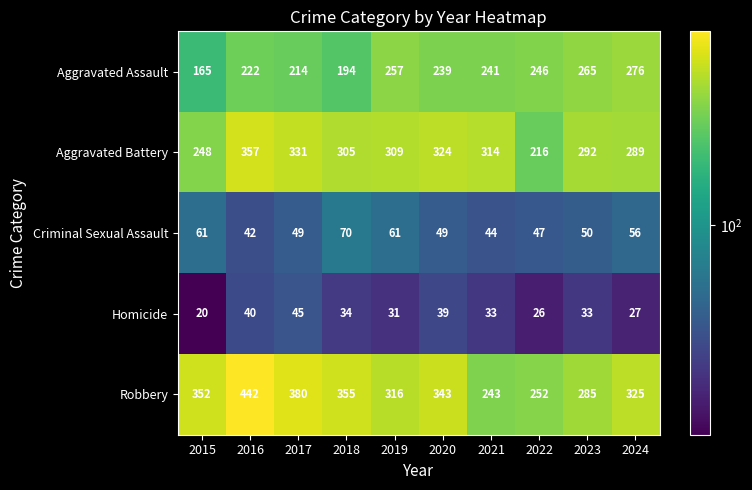

List the series in order of their peak value, lowest first.

Homicide, Criminal Sexual Assault, Aggravated Assault, Aggravated Battery, Robbery